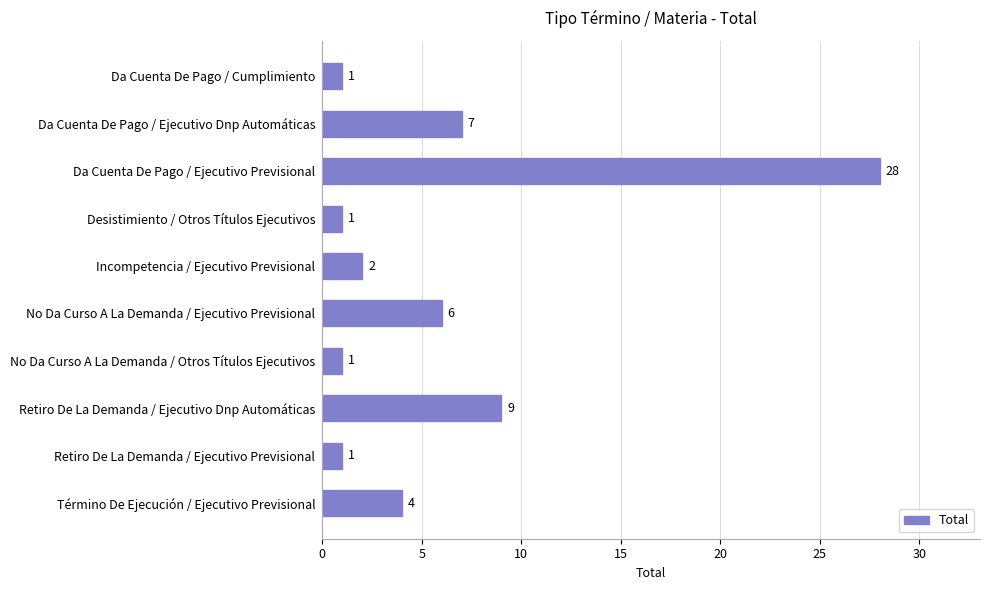

What value does the data have at Da Cuenta De Pago / Ejecutivo Previsional, to the nearest 10?

30